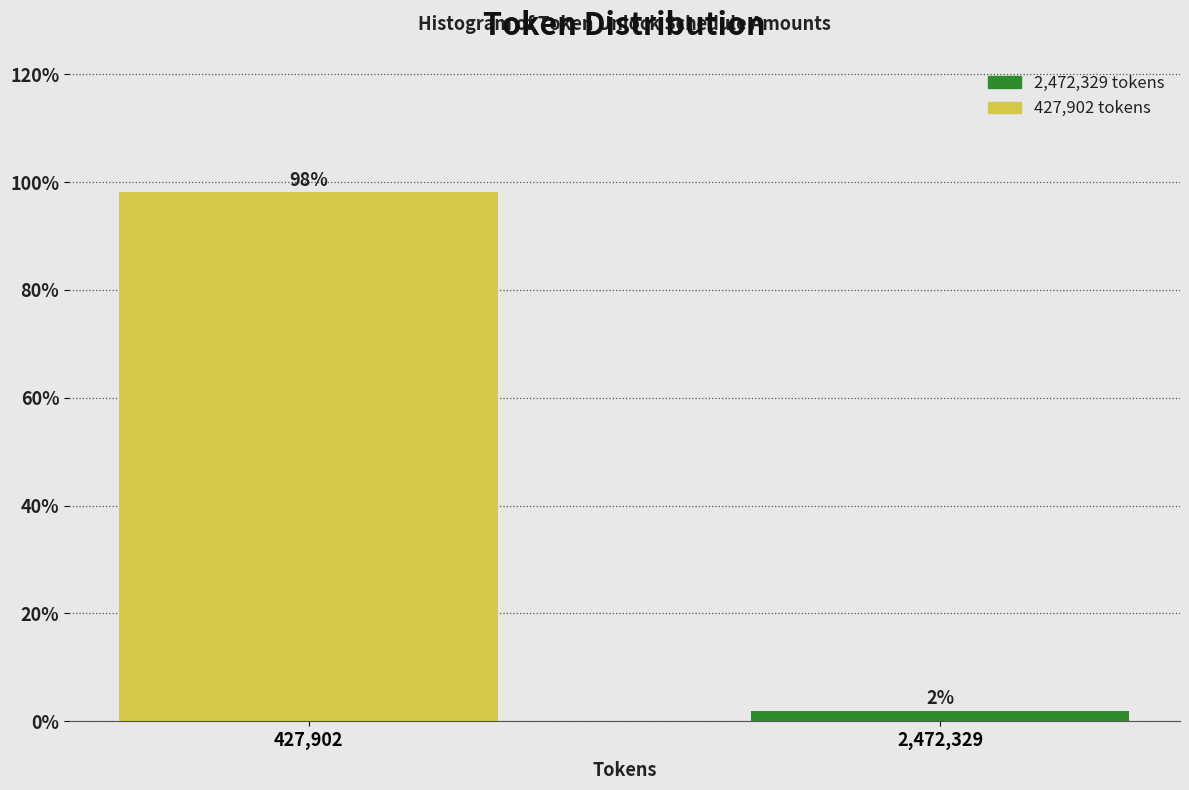

Which category has the lowest value across all series?

2,472,329